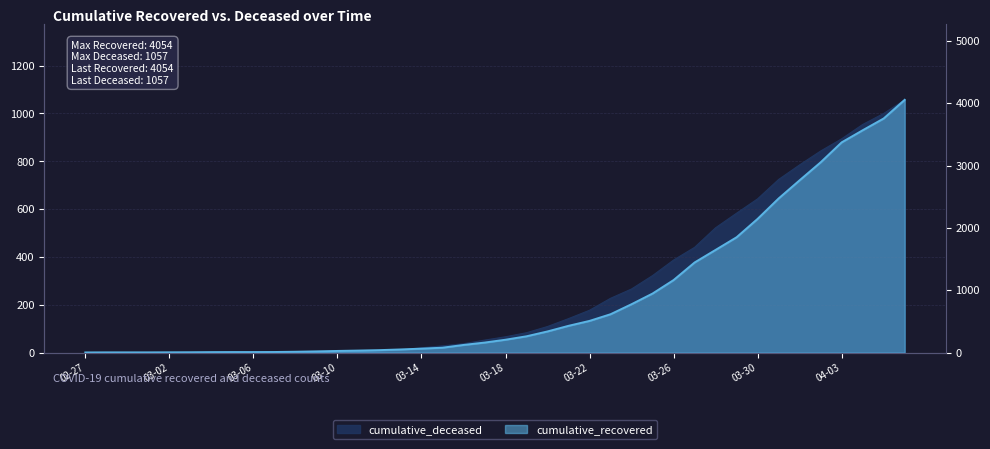

True or false: cumulative_deceased has a value of 843 at 2020-04-02.

True